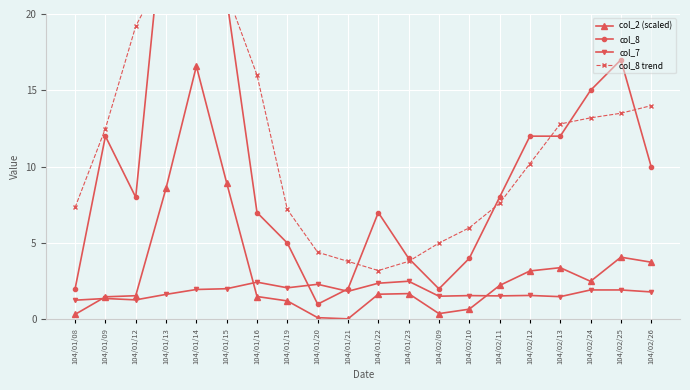

True or false: col_8 and col_7 cross at least once.

True